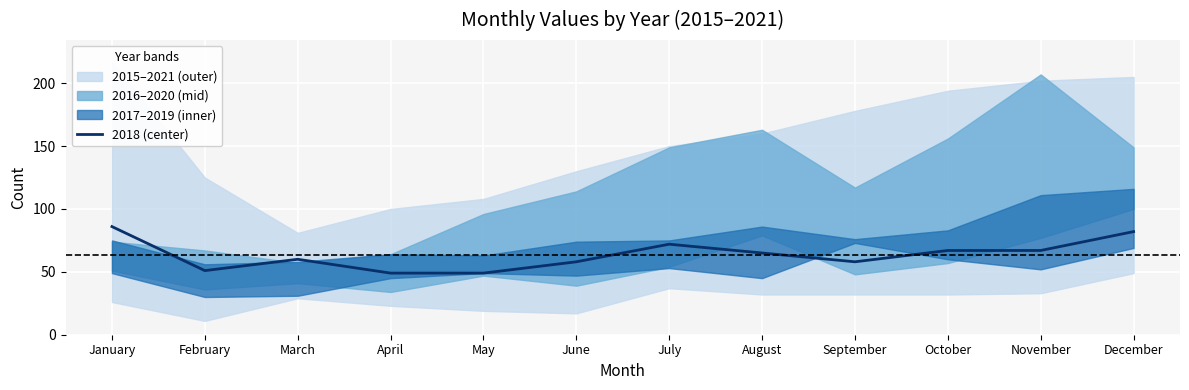

The value at November is 67. True or false?

True